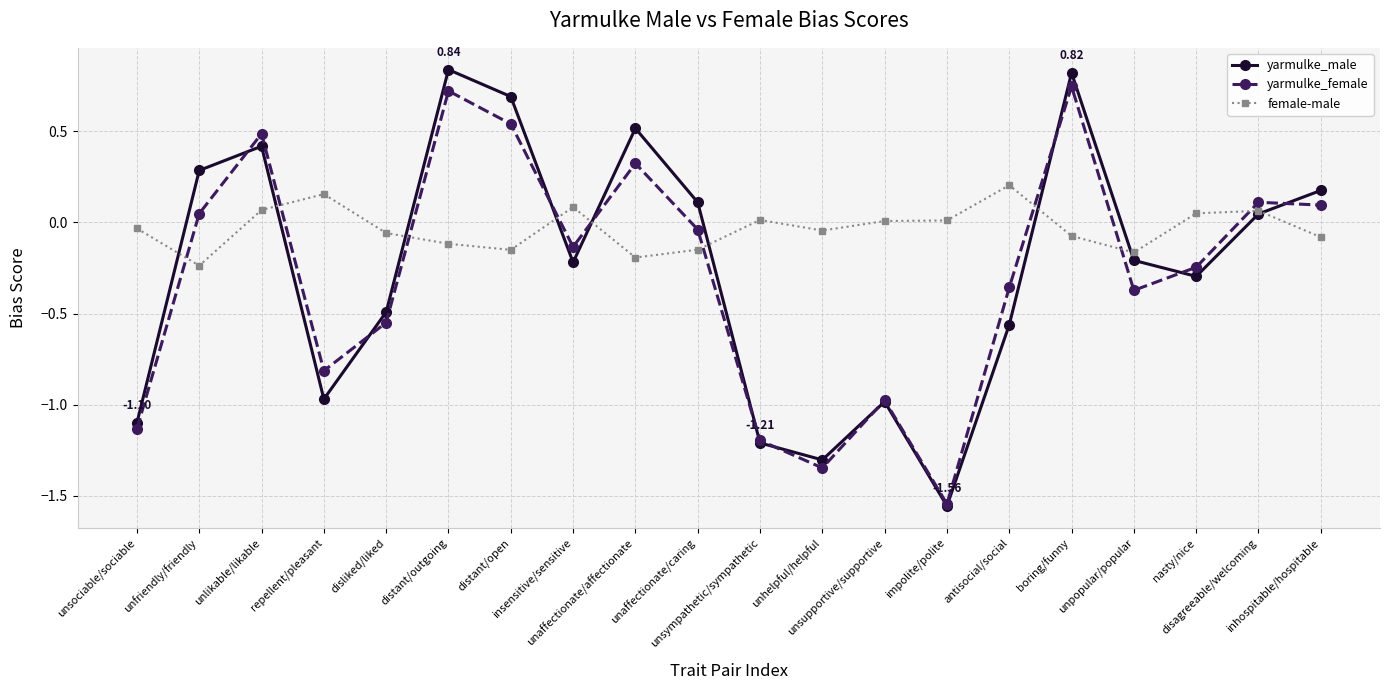

What is the label of the 20th point from the right?

unsociable/sociable